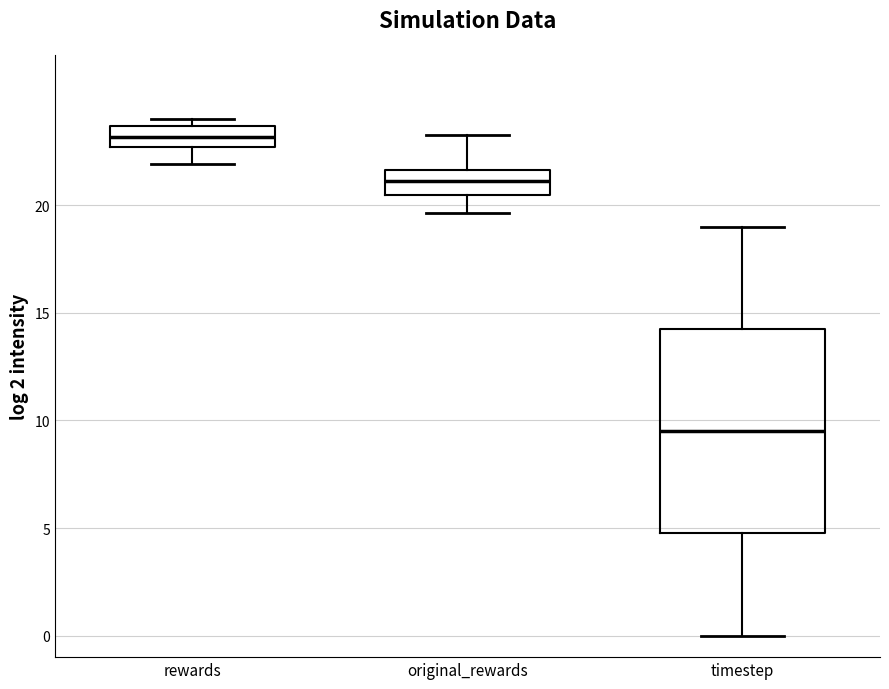

Where is the lower edge of the box for original_rewards on the y-axis? The values are not printed on the chart, so give them approximately, as read against the axis.

20.5